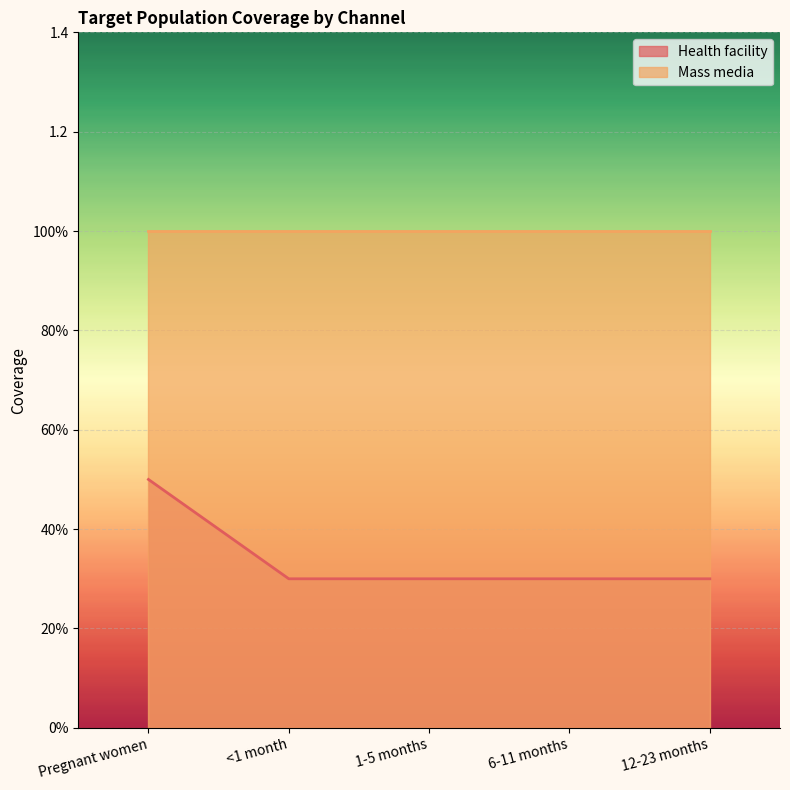

Reading left to right, list all the values displayed in this chart.

Pregnant women=0.5	<1 month=0.3	1-5 months=0.3	6-11 months=0.3	12-23 months=0.3